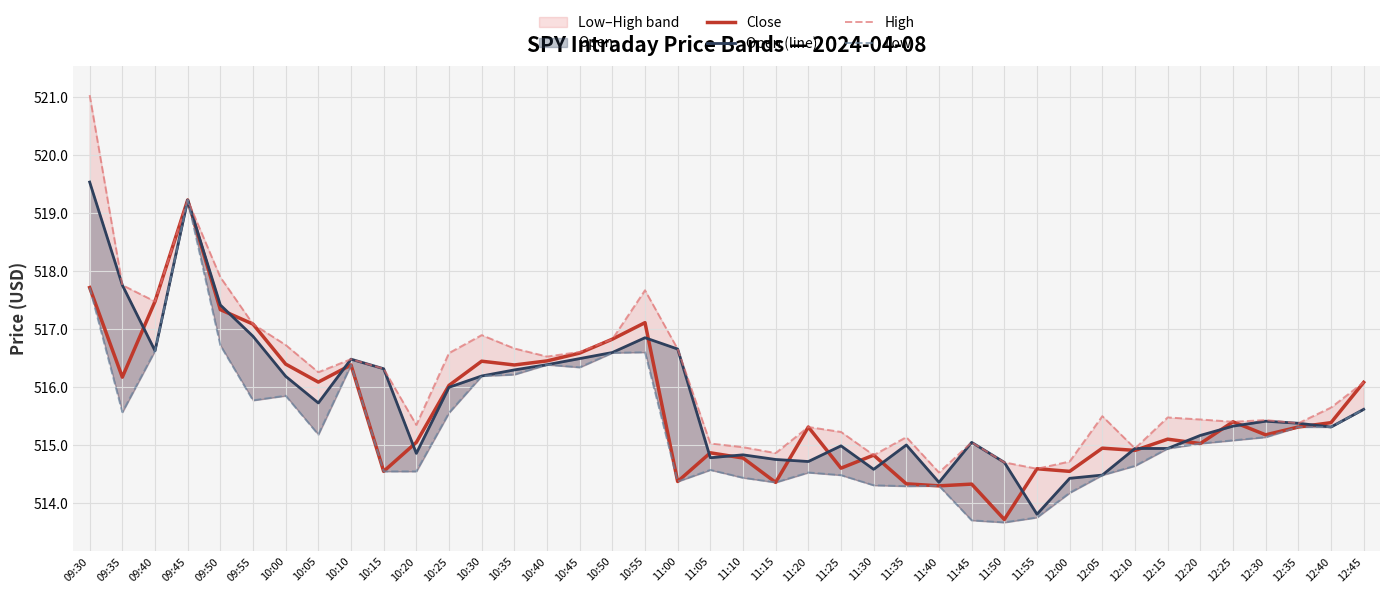

What is the label of the 37th point from the left?

12:30